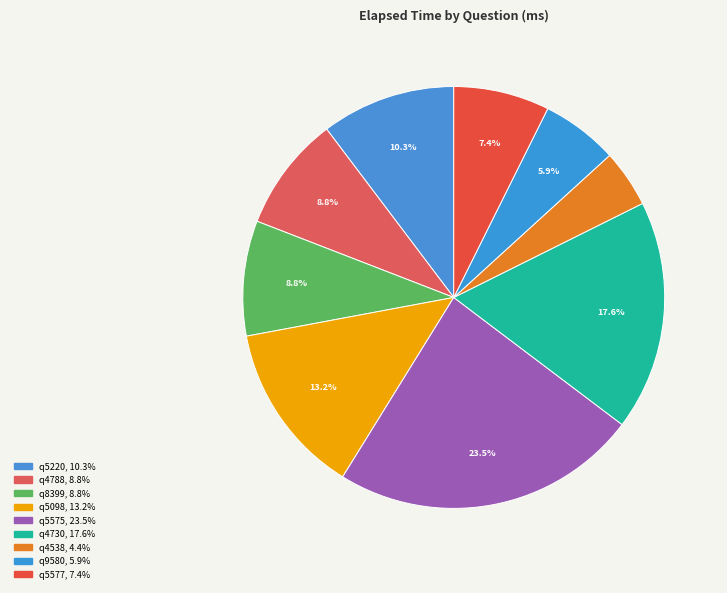

Which slice is the smallest?

c (q4538)